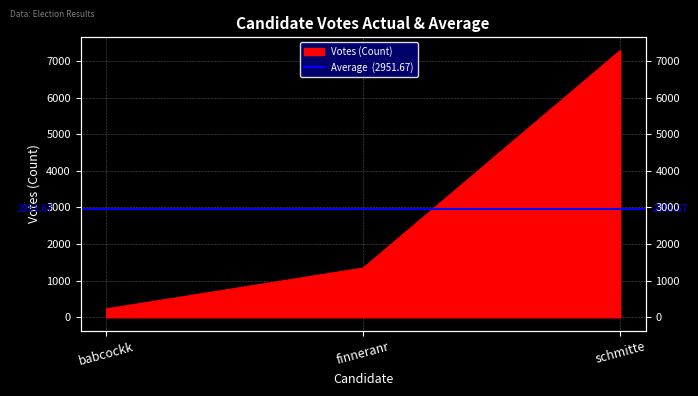

At which category does the chart reach its minimum across all series?

babcockk